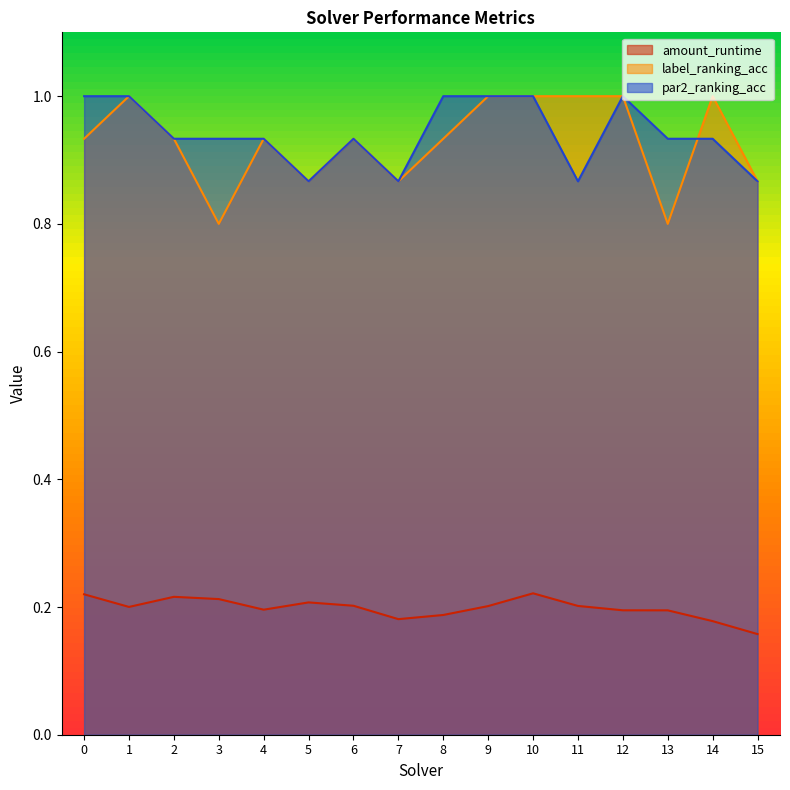

Which series has the largest total across all categories?

par2_ranking_acc